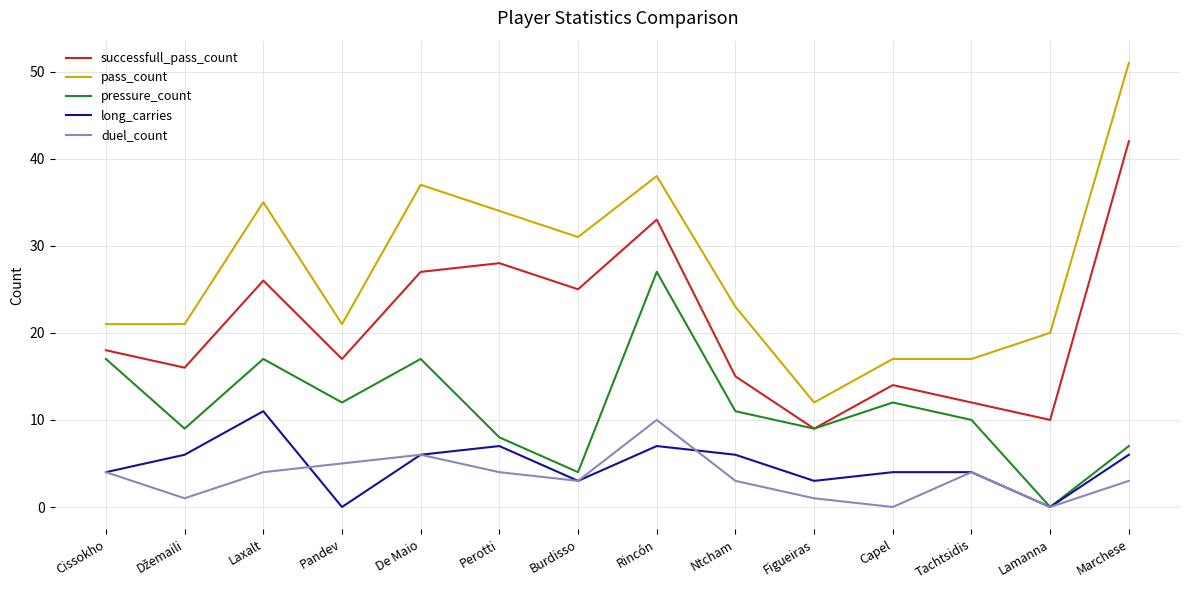

What position from the right is Perotti?

9